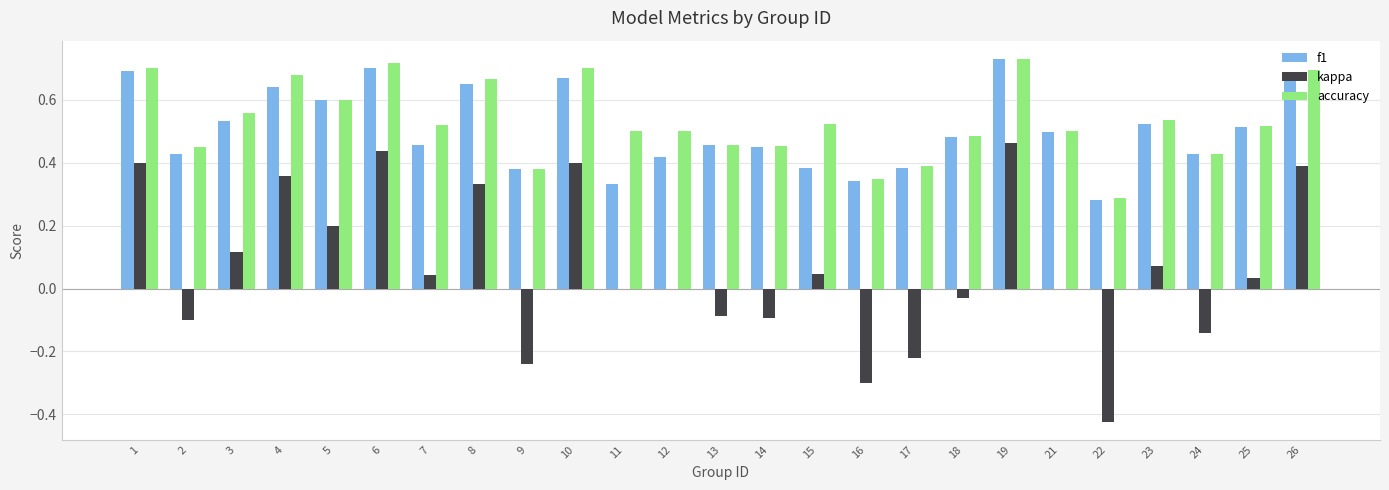

True or false: accuracy has a value of 0.3 at 11.

False